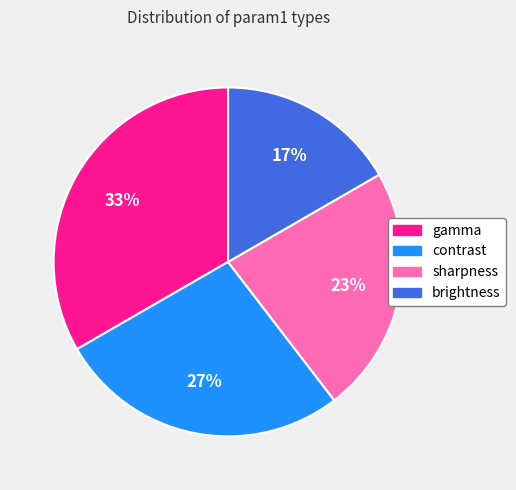

Does any single category account for the majority?

No